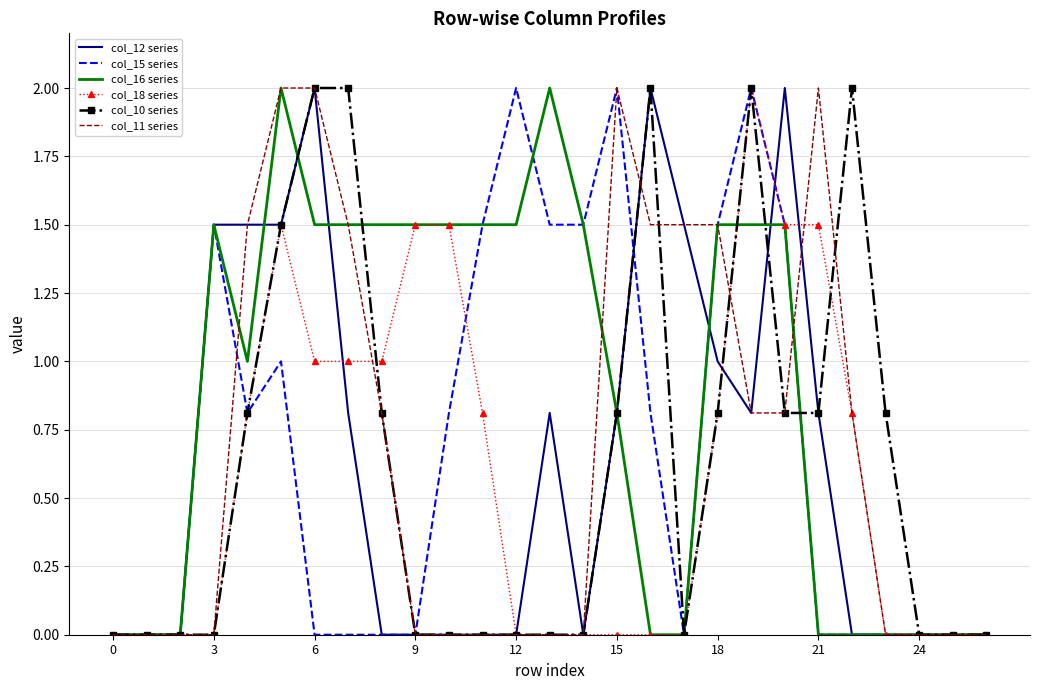

Which series has the largest total across all categories?

col_16 series